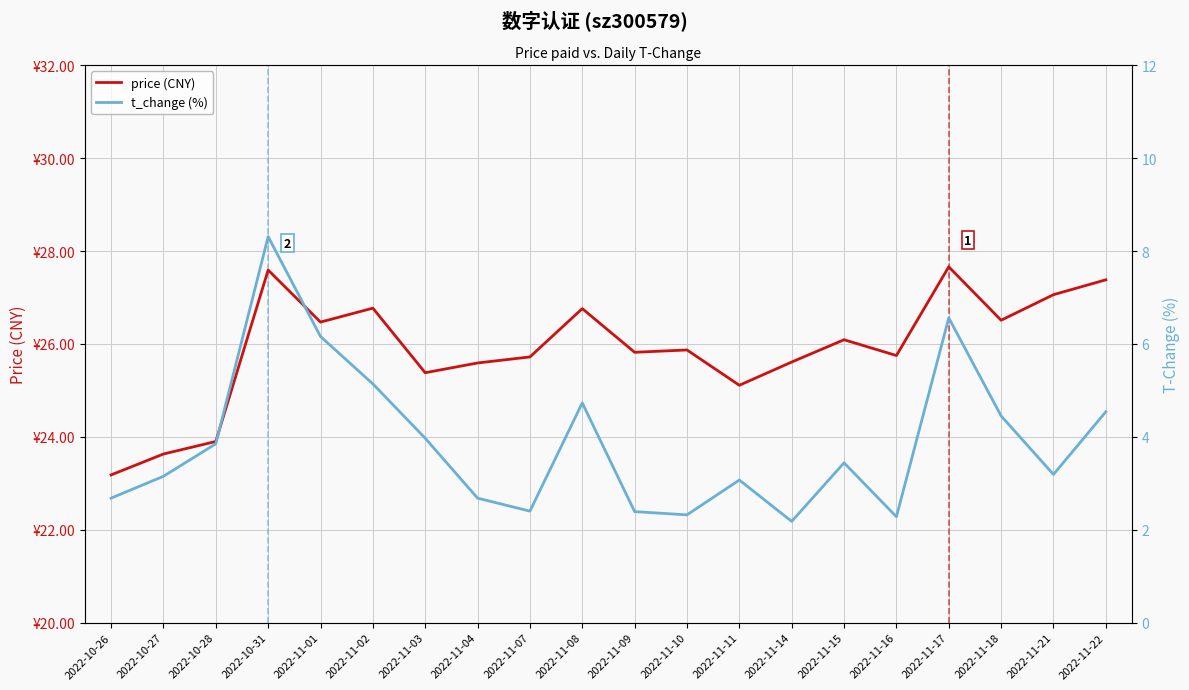

The price (CNY) series shows 38.0 at 2022-10-31. True or false?

False